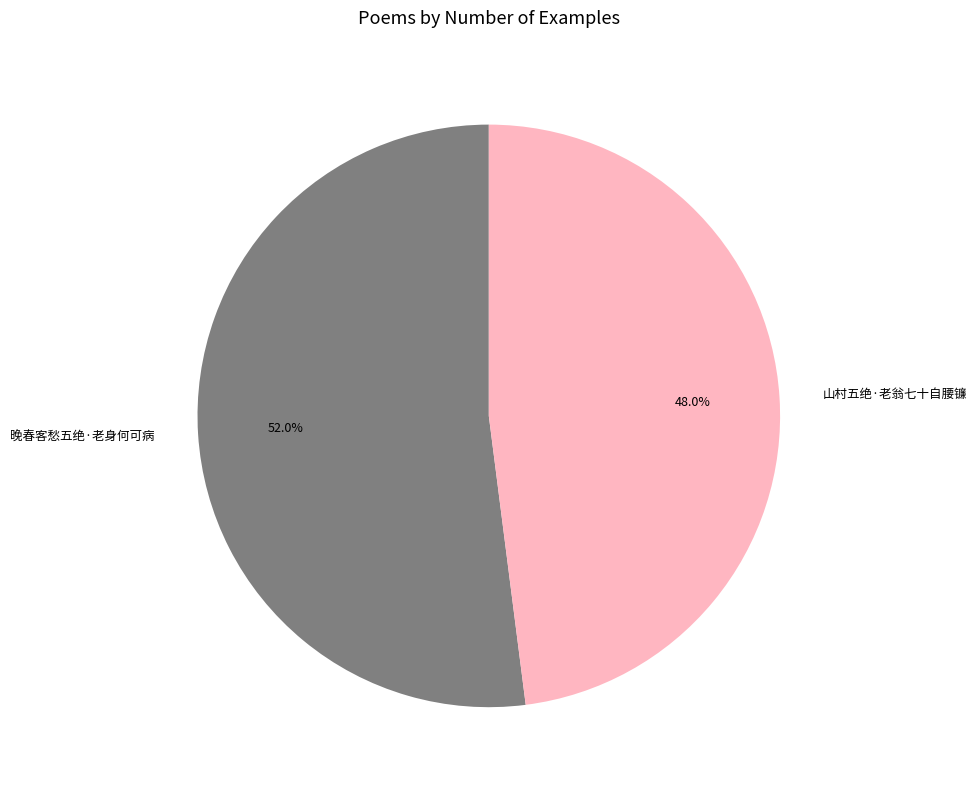

What is the majority slice?

晚春客愁五绝·老身何可病